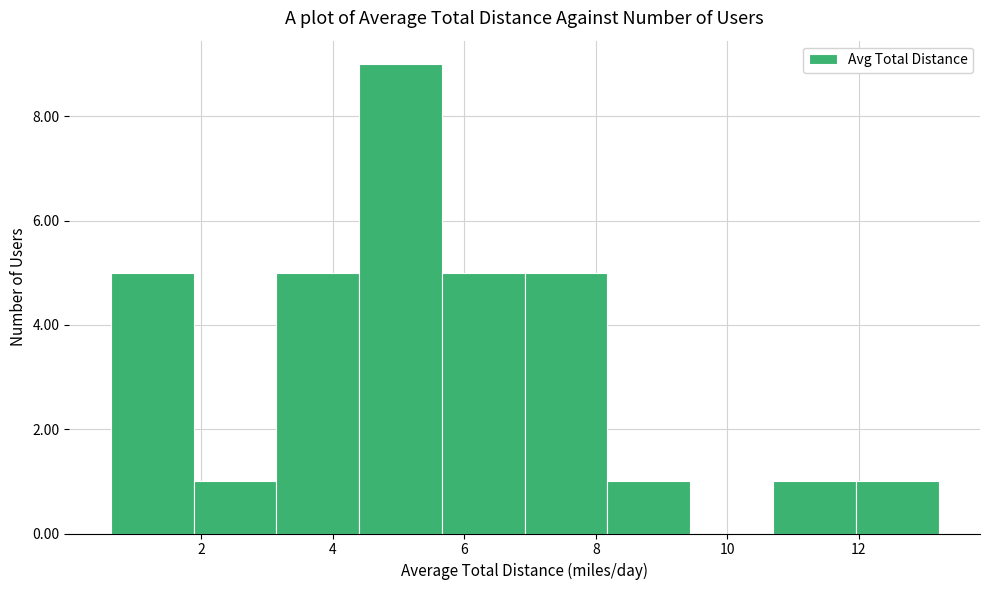

Which range on the x-axis has the tallest bar?

4.4 to 5.6